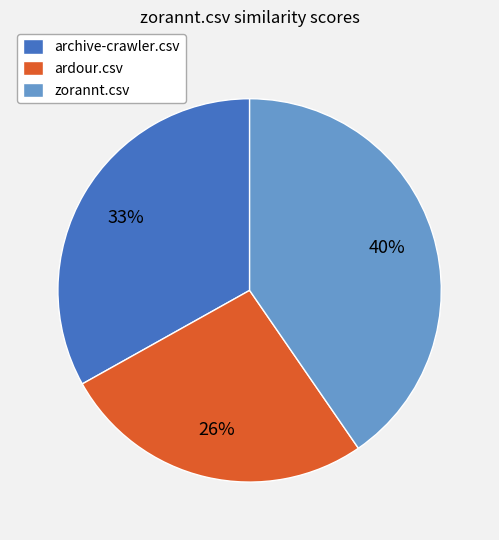

To the nearest percent, what portion does zorannt.csv represent?

40%